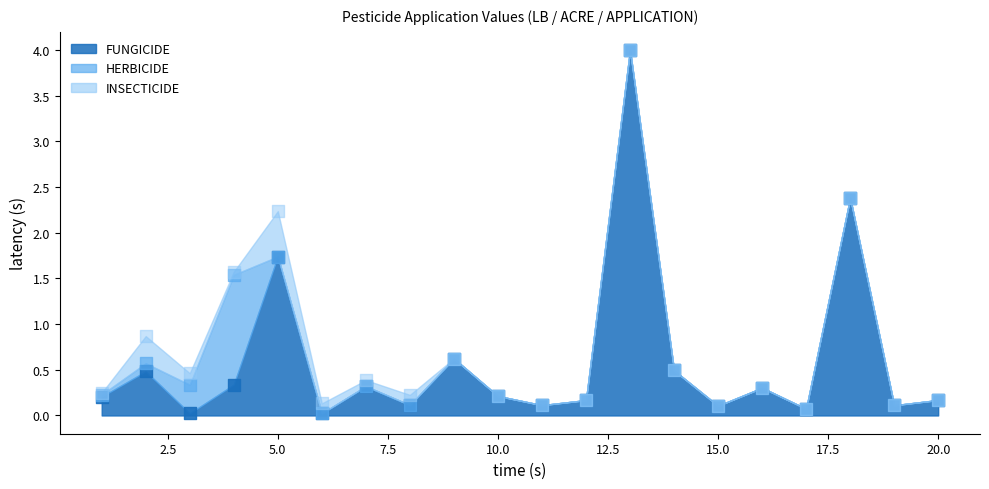

Which series has the largest total across all categories?

FUNGICIDE